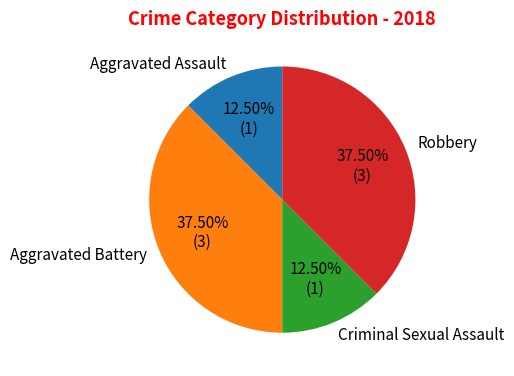

Does Aggravated Battery account for over 50% of the chart?

No